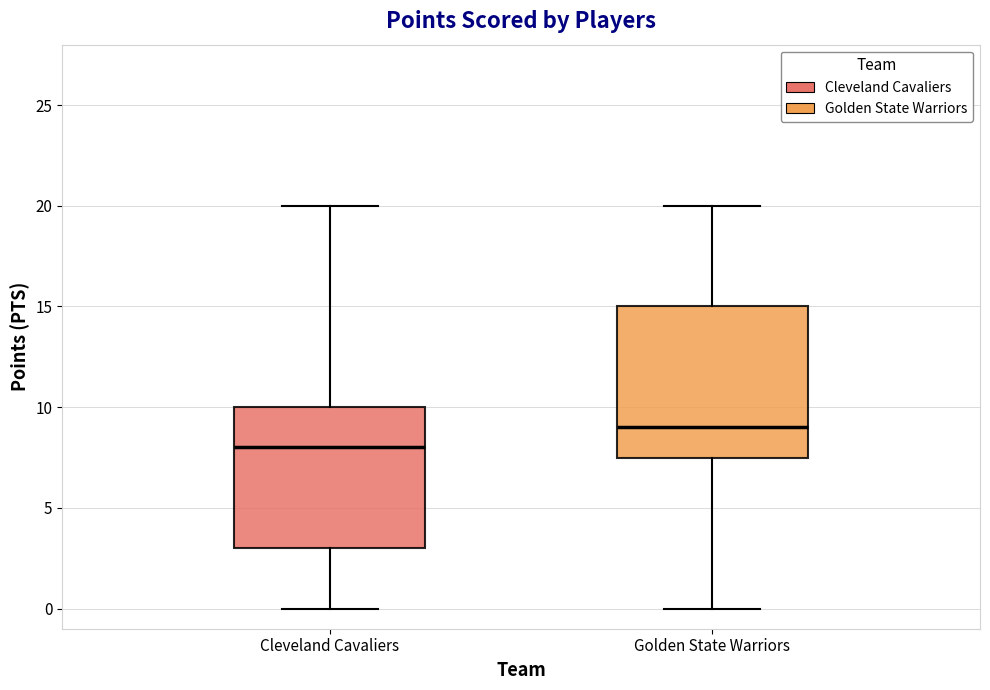

Where is the lower edge of the box for Cleveland Cavaliers on the y-axis? The values are not printed on the chart, so give them approximately, as read against the axis.

3.0